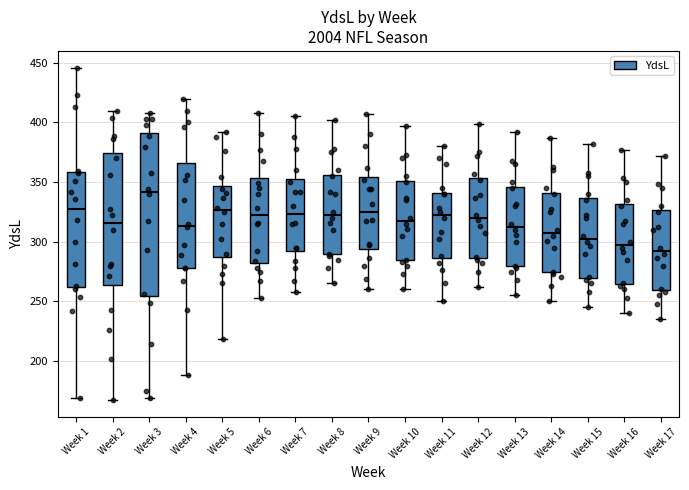

Reading left to right, transcribe this box plot: for each box, give where its median line is, the range the box spans, and where its two whiskers end, as read against the y-axis. The values are not printed on the chart, so give them approximately, as read against the axis.

Week 1: median 325, box 260 to 360, whiskers 170 to 445
Week 2: median 315, box 265 to 375, whiskers 165 to 410
Week 3: median 340, box 255 to 390, whiskers 170 to 410
Week 4: median 315, box 280 to 365, whiskers 190 to 420
Week 5: median 325, box 290 to 345, whiskers 220 to 390
Week 6: median 320, box 285 to 355, whiskers 255 to 410
Week 7: median 325, box 290 to 355, whiskers 260 to 405
Week 8: median 325, box 290 to 355, whiskers 265 to 400
Week 9: median 325, box 295 to 355, whiskers 260 to 405
Week 10: median 320, box 285 to 350, whiskers 260 to 395
Week 11: median 325, box 285 to 340, whiskers 250 to 380
Week 12: median 320, box 285 to 355, whiskers 260 to 400
Week 13: median 315, box 280 to 345, whiskers 255 to 390
Week 14: median 310, box 275 to 340, whiskers 250 to 385
Week 15: median 305, box 270 to 335, whiskers 245 to 380
Week 16: median 300, box 265 to 330, whiskers 240 to 375
Week 17: median 295, box 260 to 325, whiskers 235 to 370